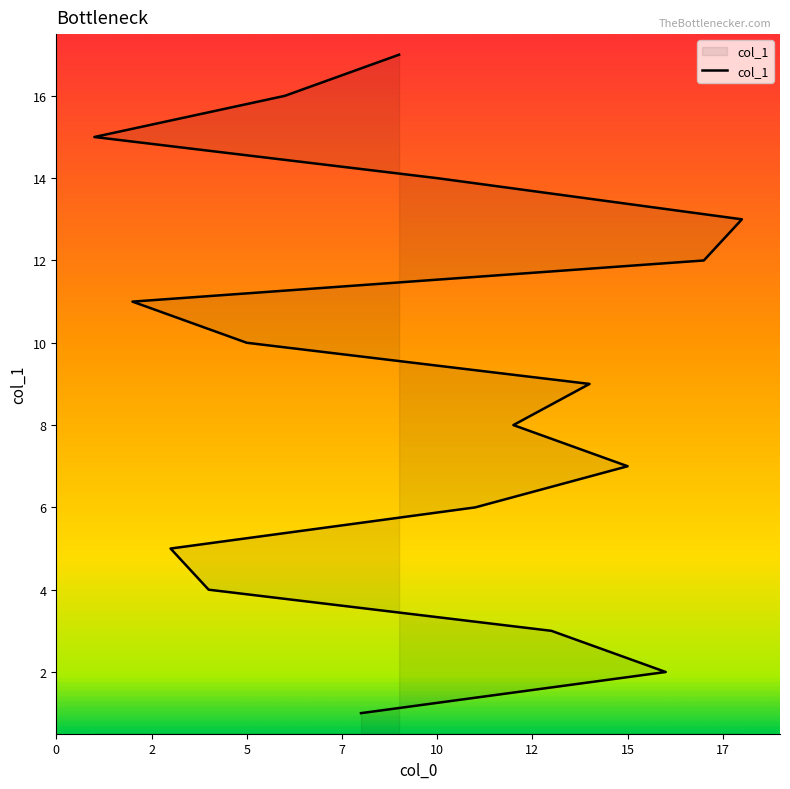

The value at 2 is 19. True or false?

False